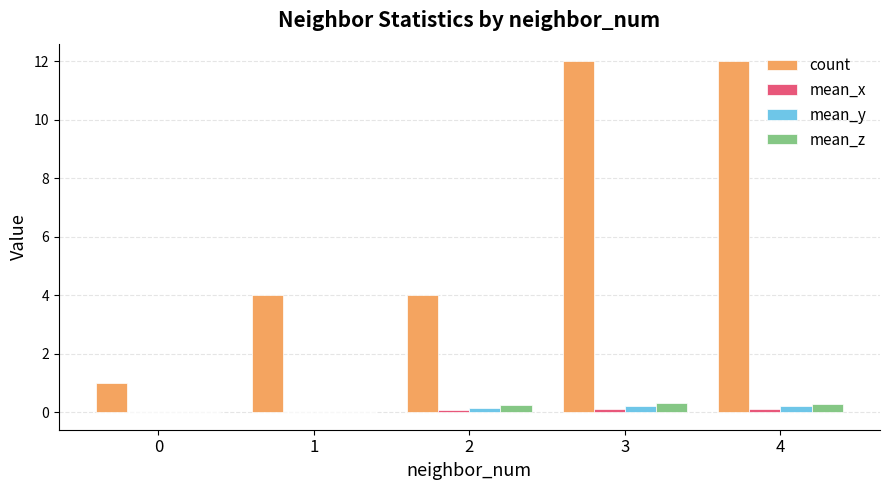

What is the sum of all mean_y values?

0.6